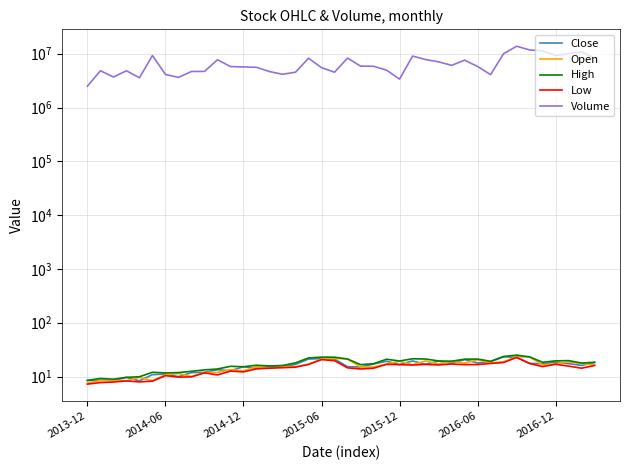

How many lines are shown in the chart?

5